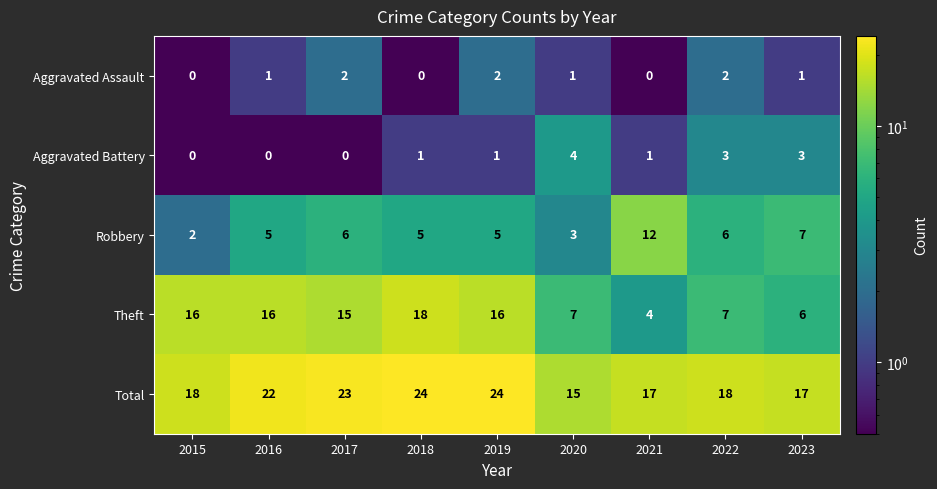

What is the sum of all Aggravated Battery values?

13